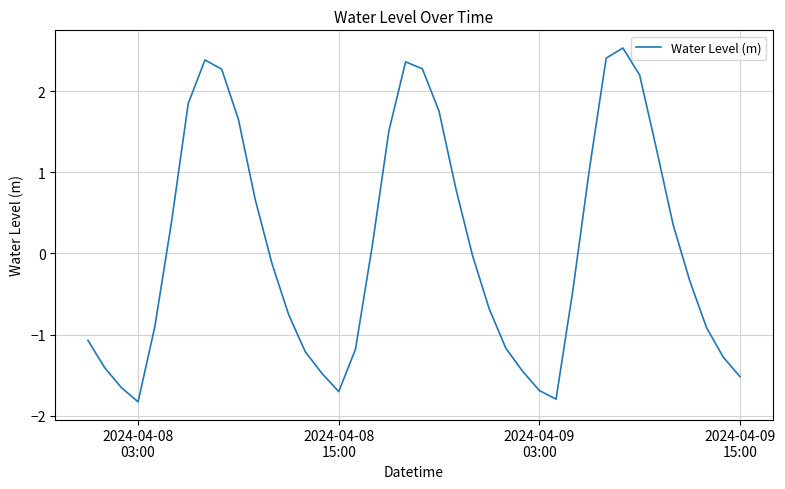

What is the difference between the maximum and minimum values?

4.4